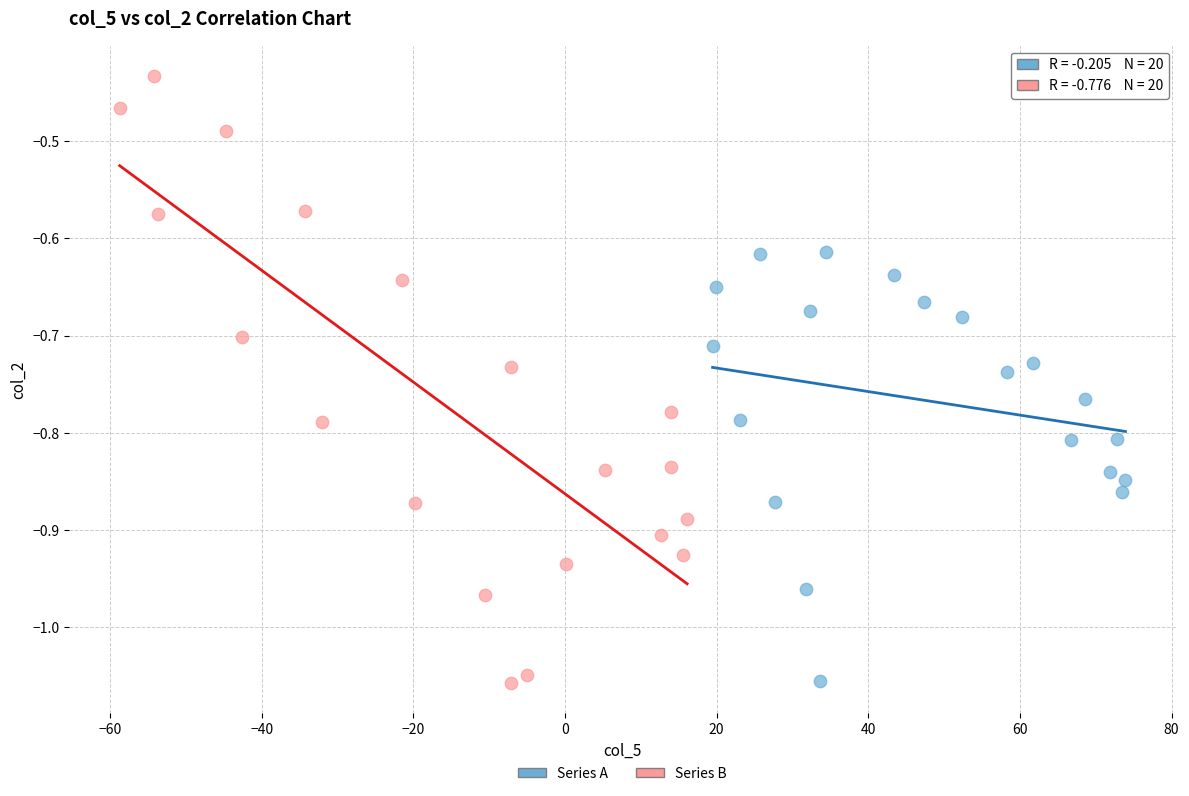

Which series has the largest Y range (max minus min)?

Series B